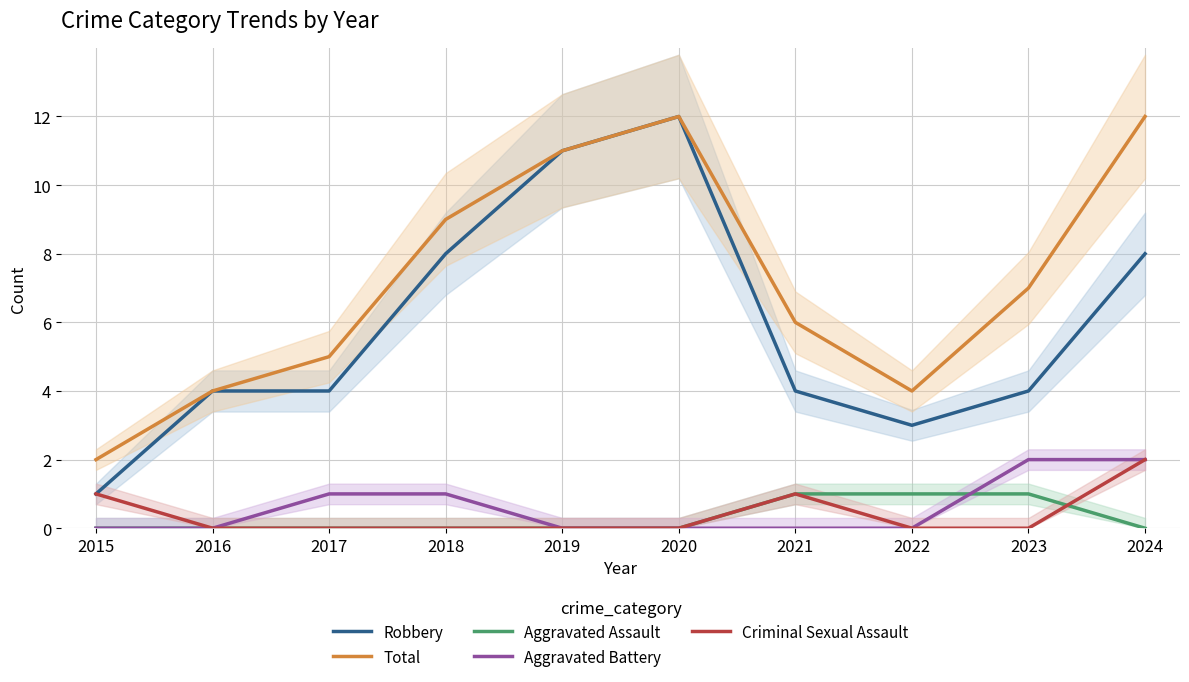

The Aggravated Assault series shows 0 at 2015. True or false?

True